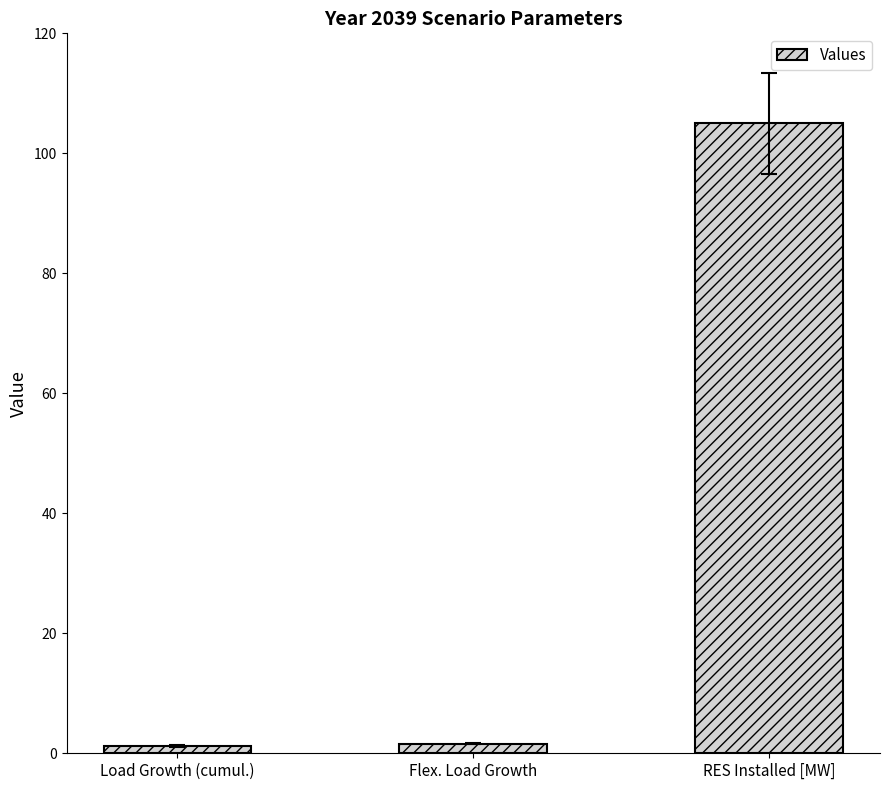

What position from the left is RES Installed [MW]?

3